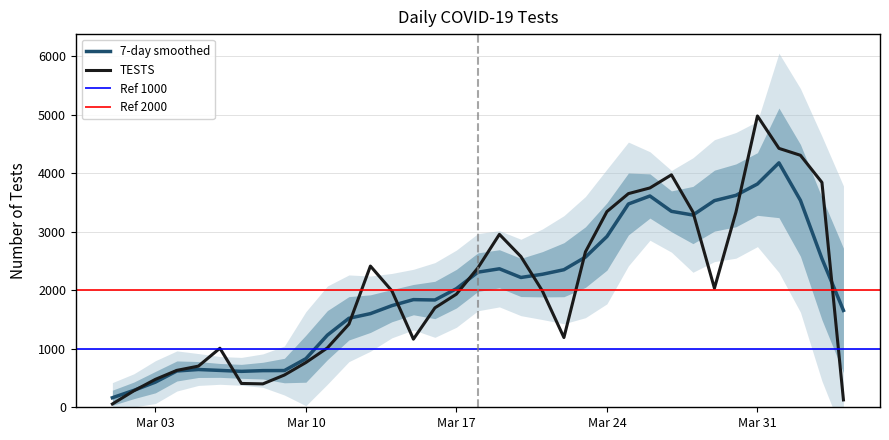

Count the number of values greater than 1987.

17